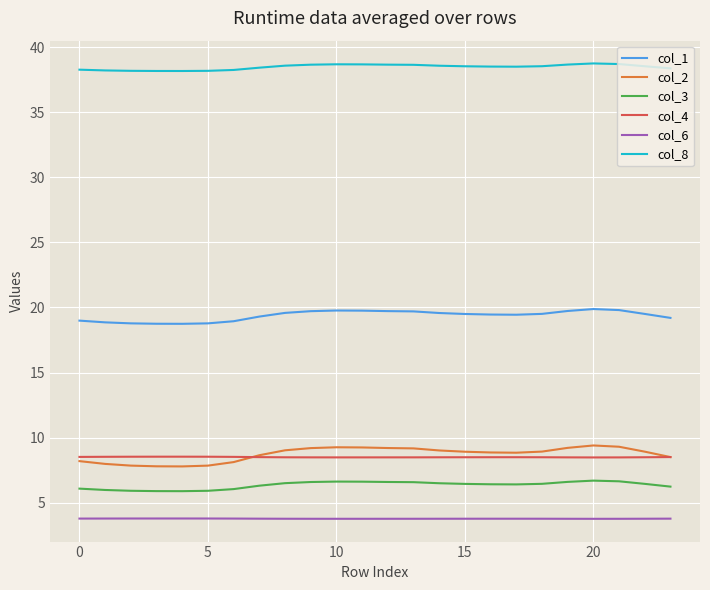

True or false: col_3 and col_1 cross at least once.

False